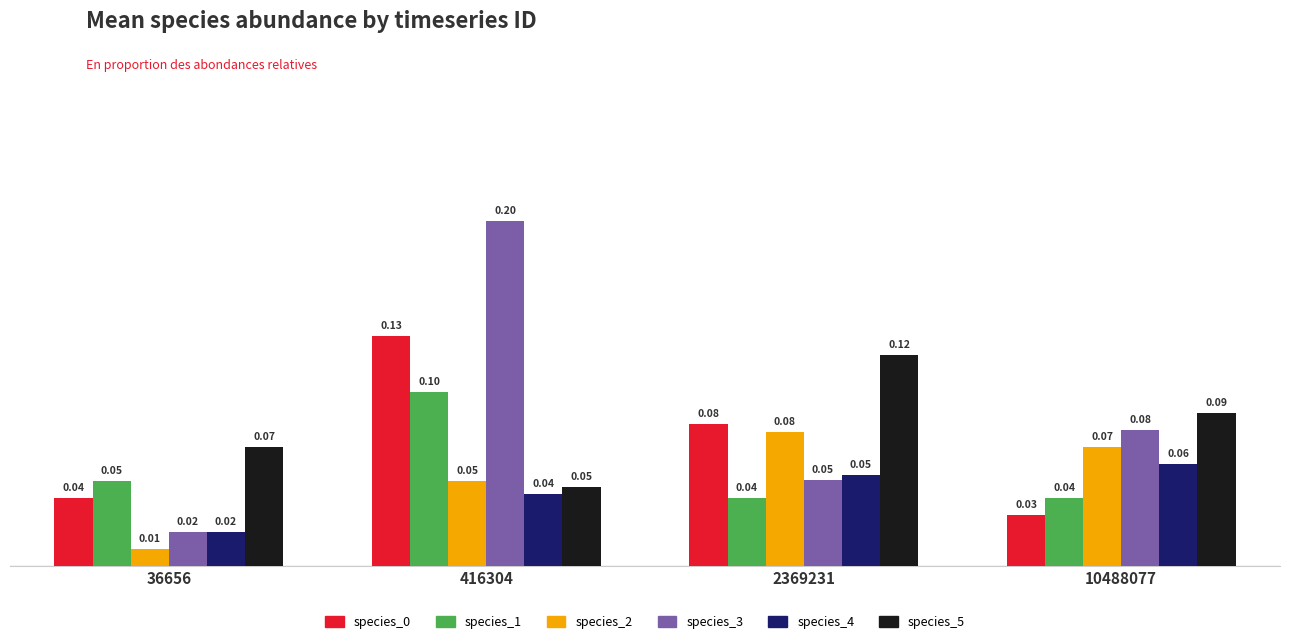

What is the sum of the species_4 values at 10488077 and 2369231?

0.1